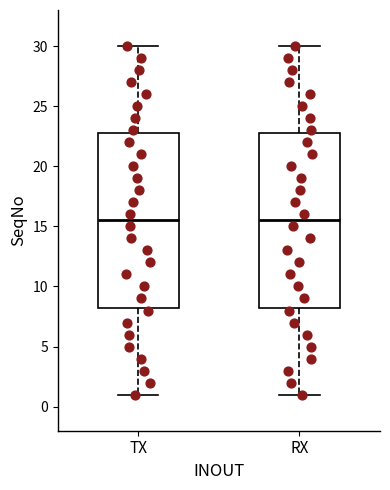

Reading left to right, transcribe this box plot: for each box, give where its median line is, the range the box spans, and where its two whiskers end, as read against the y-axis. The values are not printed on the chart, so give them approximately, as read against the axis.

TX: median 15.5, box 8.5 to 23.0, whiskers 1.0 to 30.0
RX: median 15.5, box 8.5 to 23.0, whiskers 1.0 to 30.0